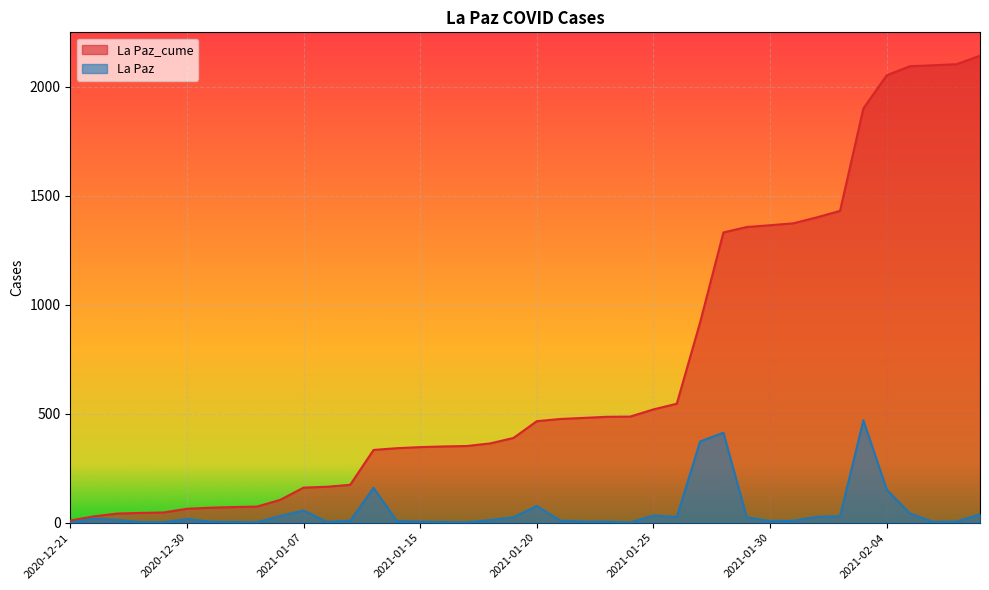

What position from the left is 2021-02-07?

39